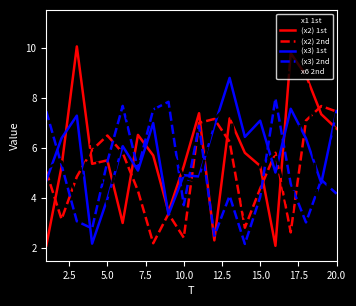

True or false: (x2) 1st and x1 1st cross at least once.

True